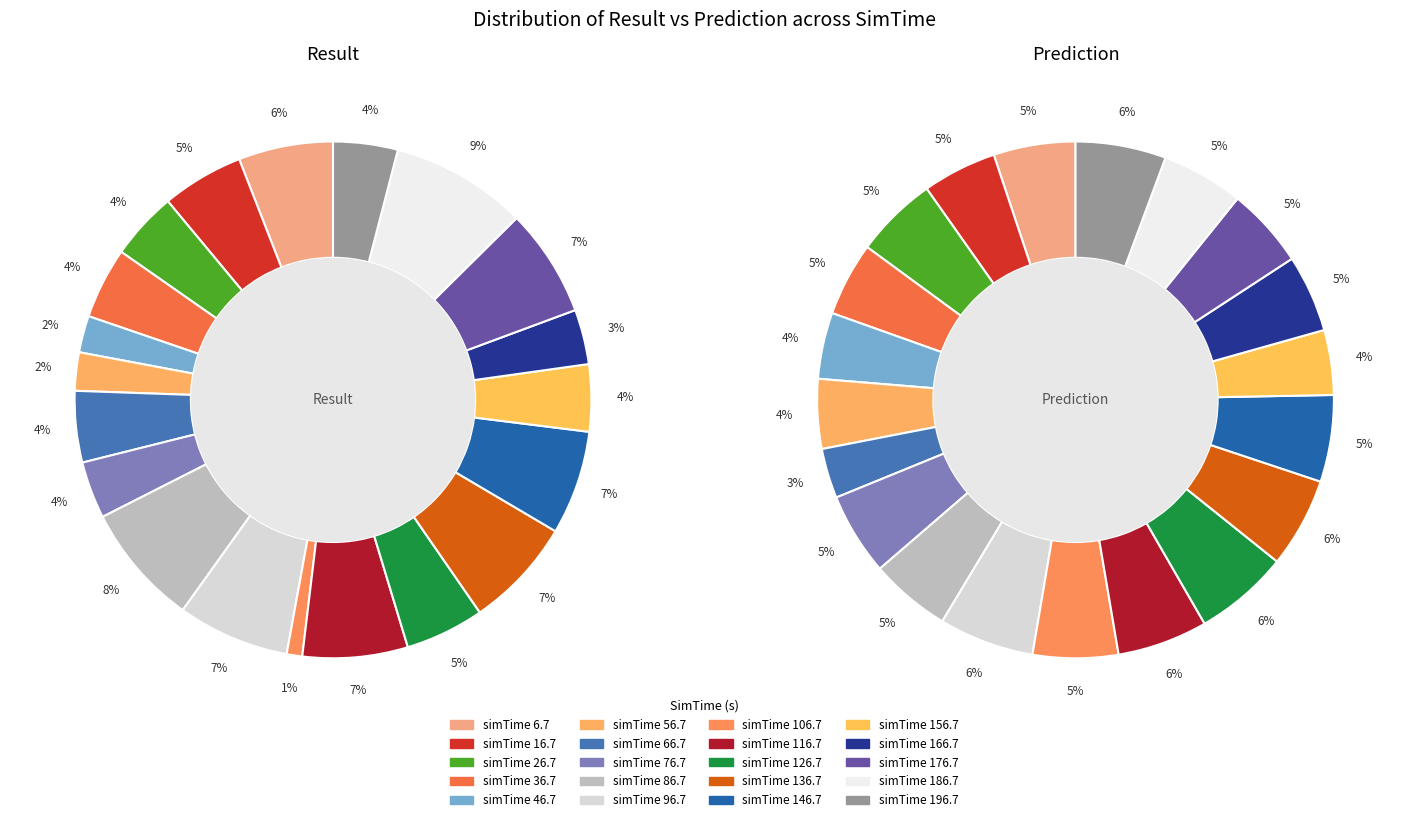

True or false: 36.7 accounts for 5% of the total.

True